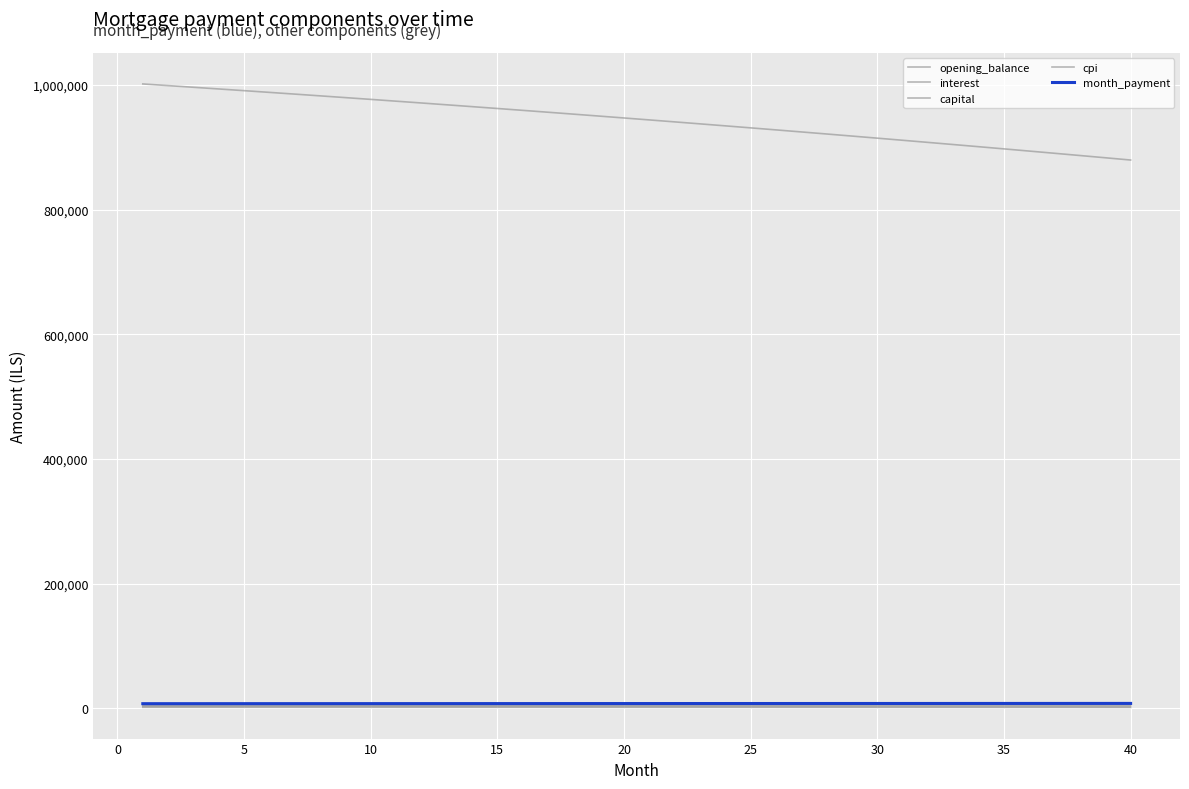

True or false: interest and opening_balance cross at least once.

False